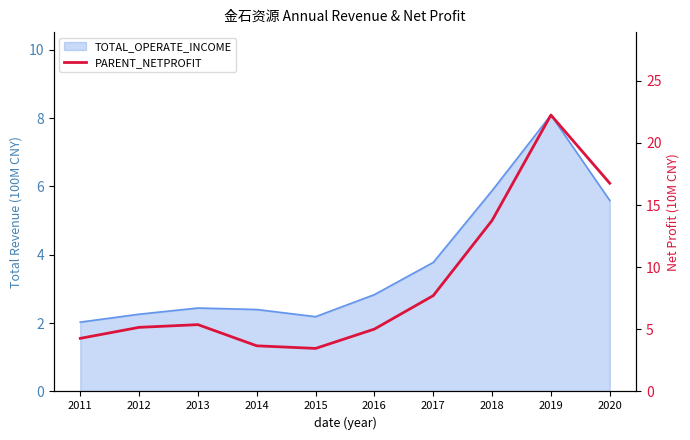

What is the greatest value displayed?

22.2